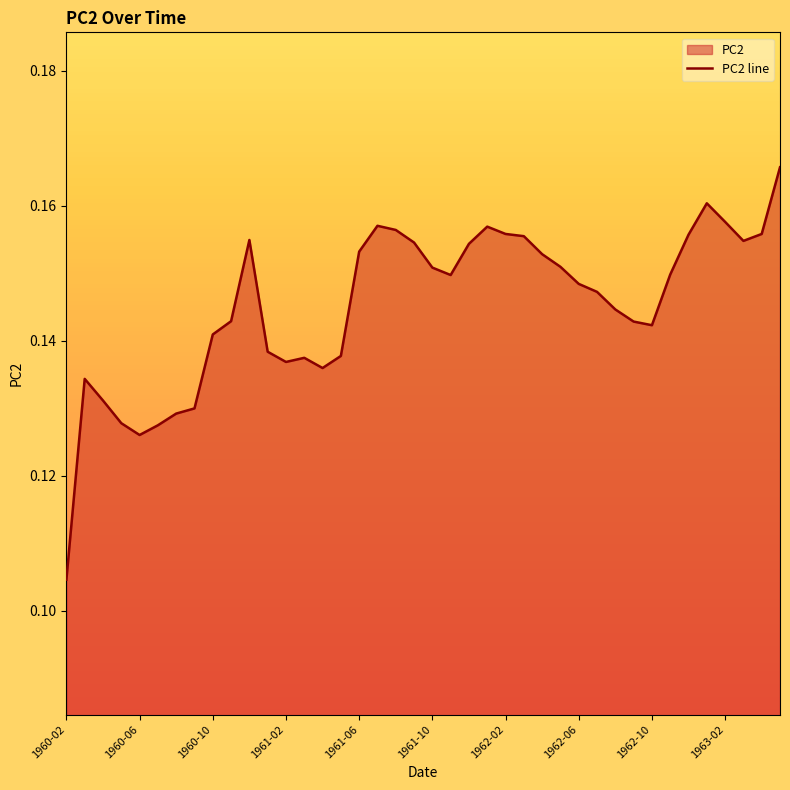

How many categories are shown in the chart?

40